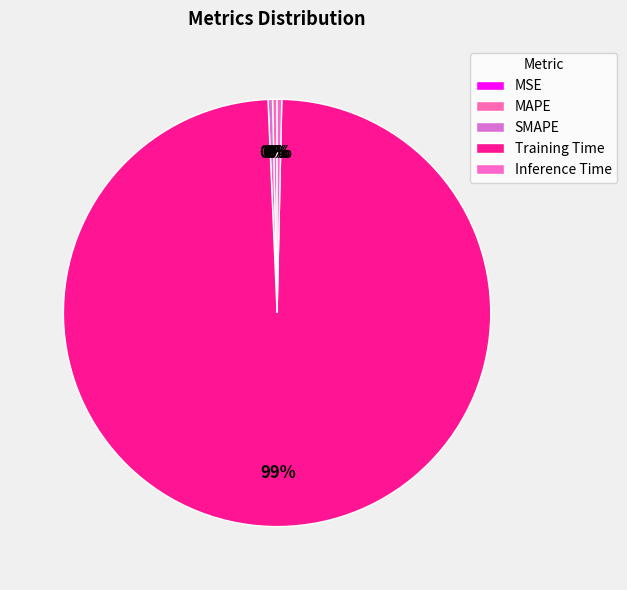

Which slice is the largest?

Training Time